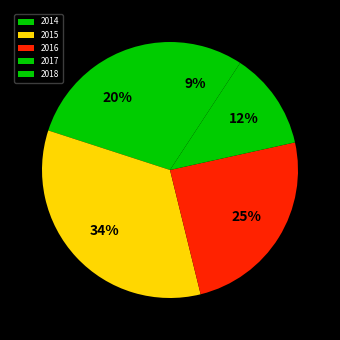

Approximately how many times larger is the value at 2015 compared to 2017?

2.8